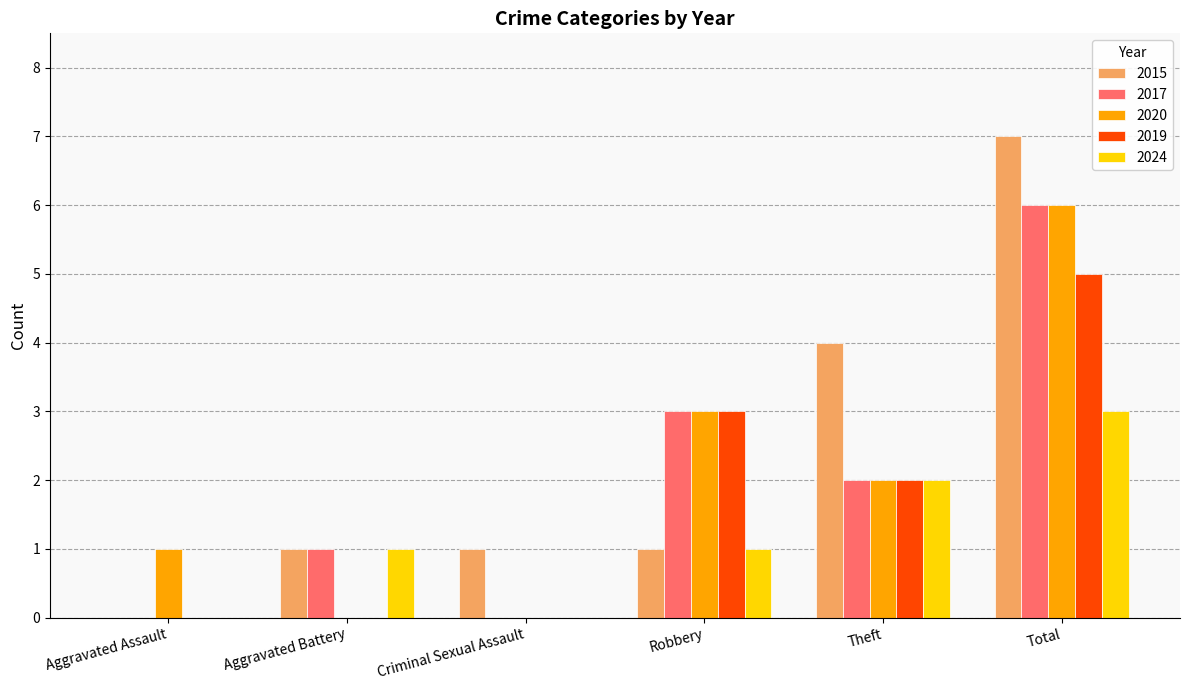

At which label is 2015 closest to 3?

Theft